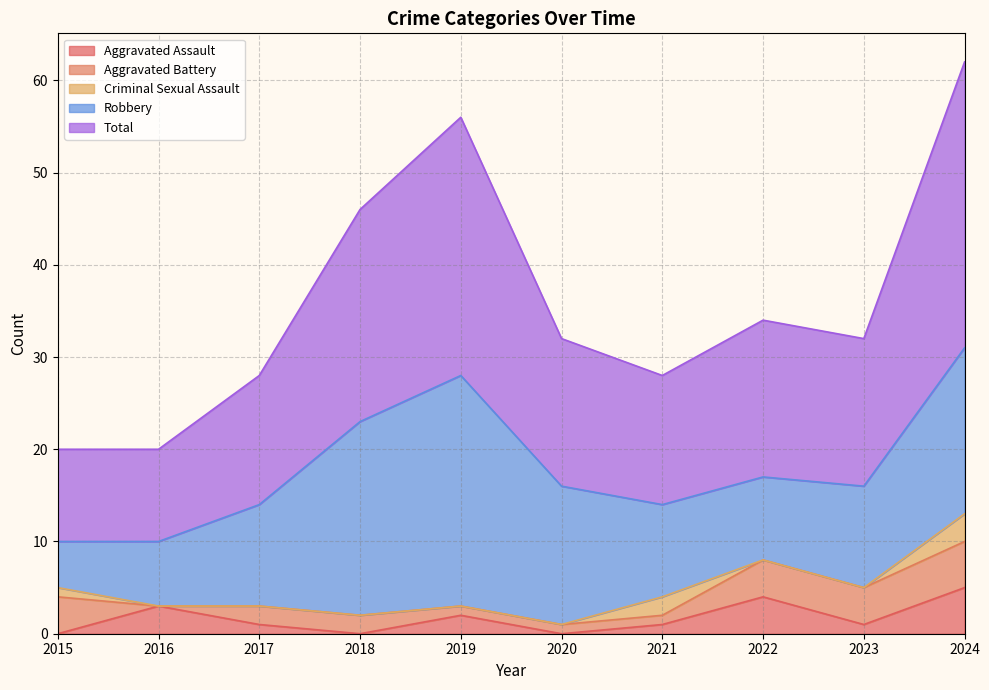

What is the difference between the highest and lowest values at 2024?

28